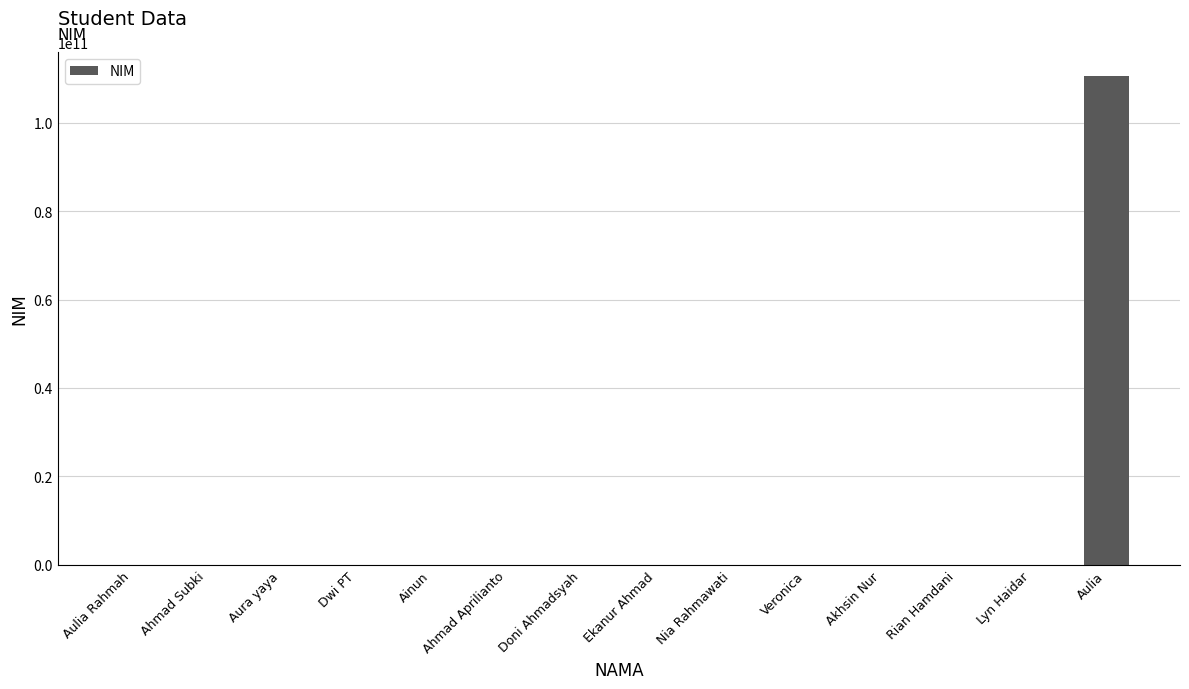

Which category has the highest value across all series?

Aulia